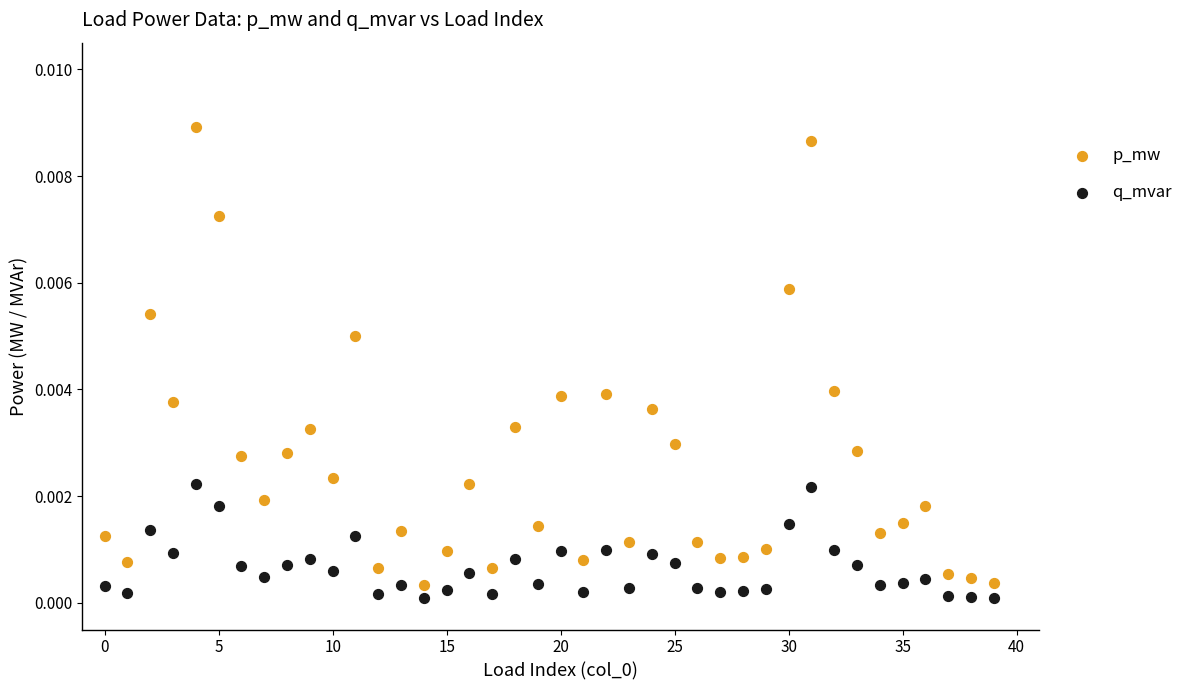

Which series contains the highest Y value?

p_mw